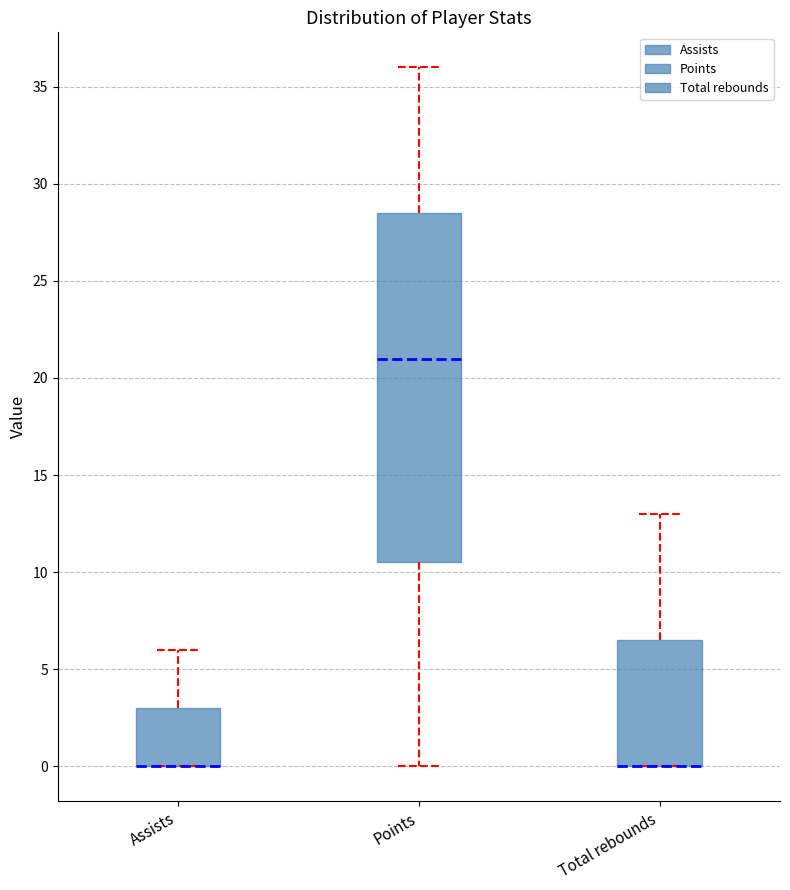

Where is the lower edge of the box for Assists on the y-axis? The values are not printed on the chart, so give them approximately, as read against the axis.

0.0